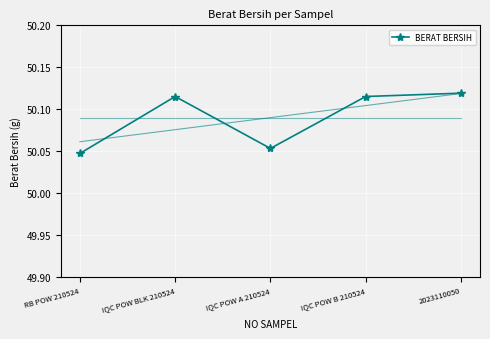

Which label corresponds to the largest value in the chart?

2023110050